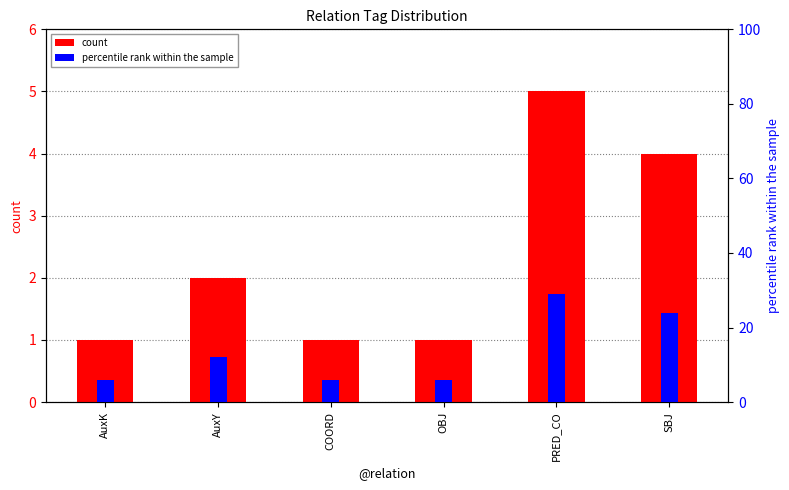

Where is percentile rank within the sample nearest to the value 17?

AuxY